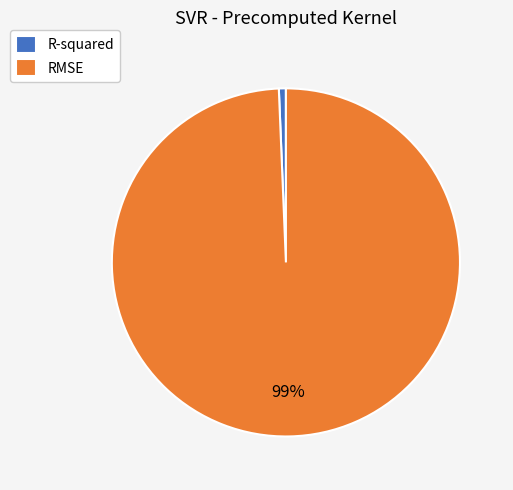

Which slice represents more than half of the pie?

RMSE